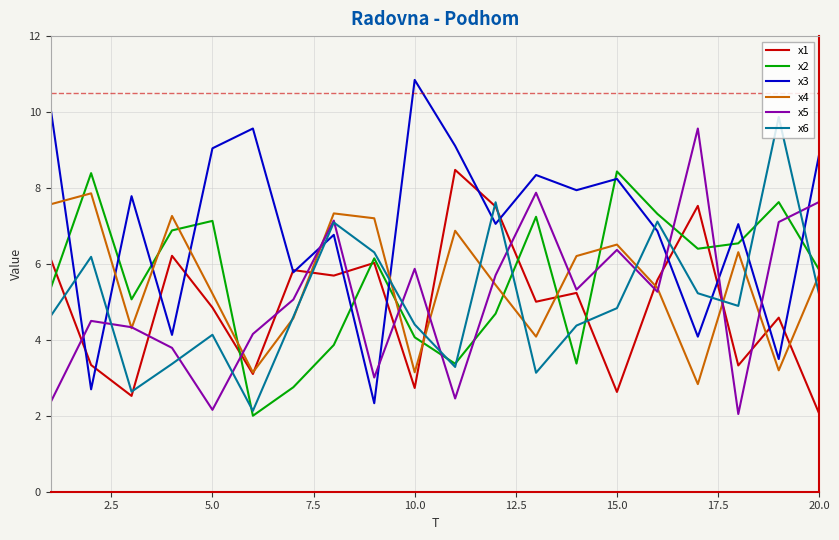

Which series ends up on top after the final intersection of x1 and x2?

x2